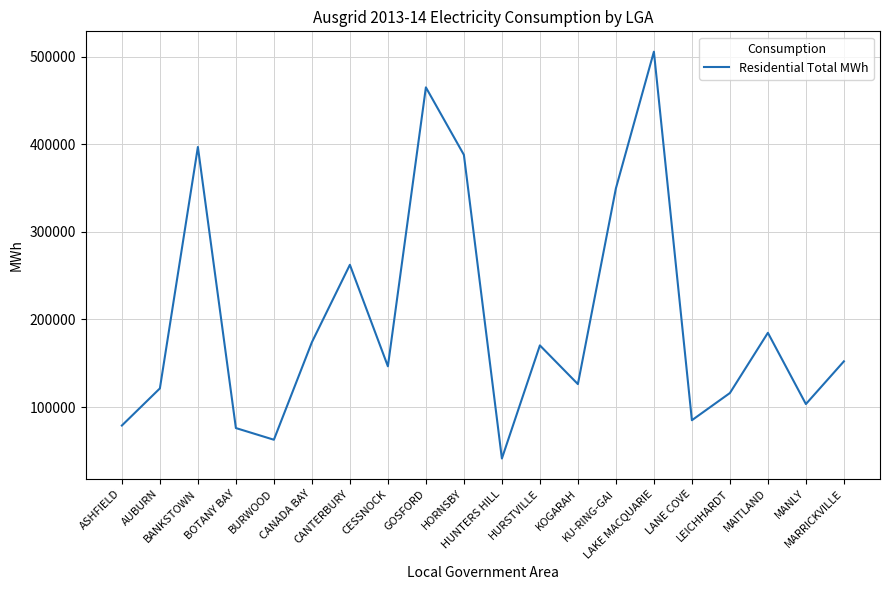

How many lines are shown in the chart?

1